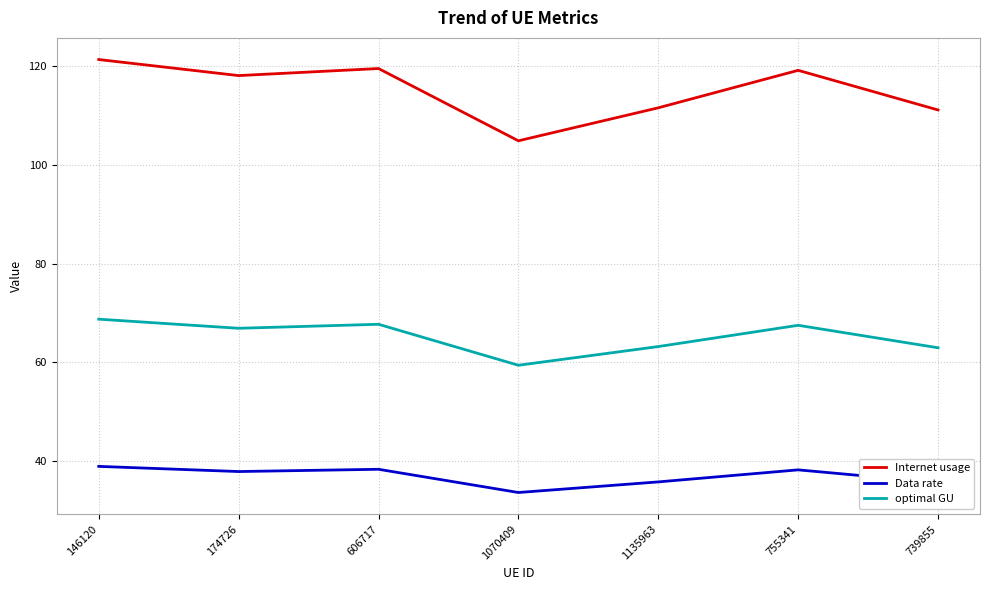

Which series has the largest range (max minus min)?

Internet usage